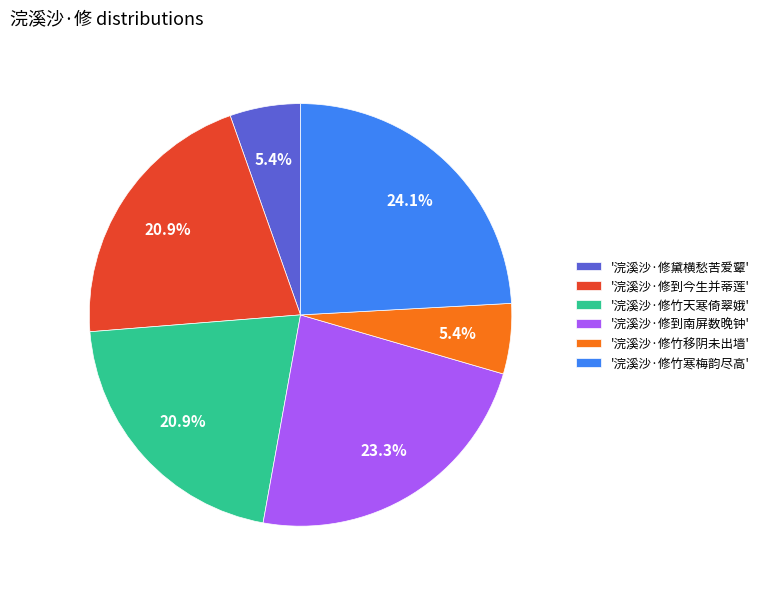

Does '浣溪沙·修黛横愁苦爱颦' account for over 50% of the chart?

No